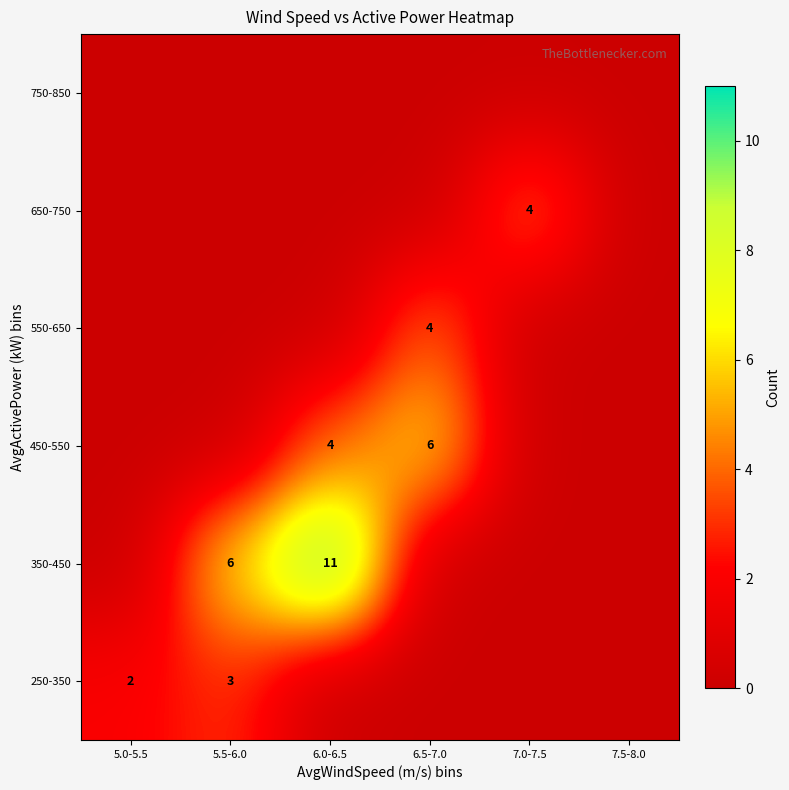

Is it true that 650-750 equals 2 at 7.0-7.5?

False